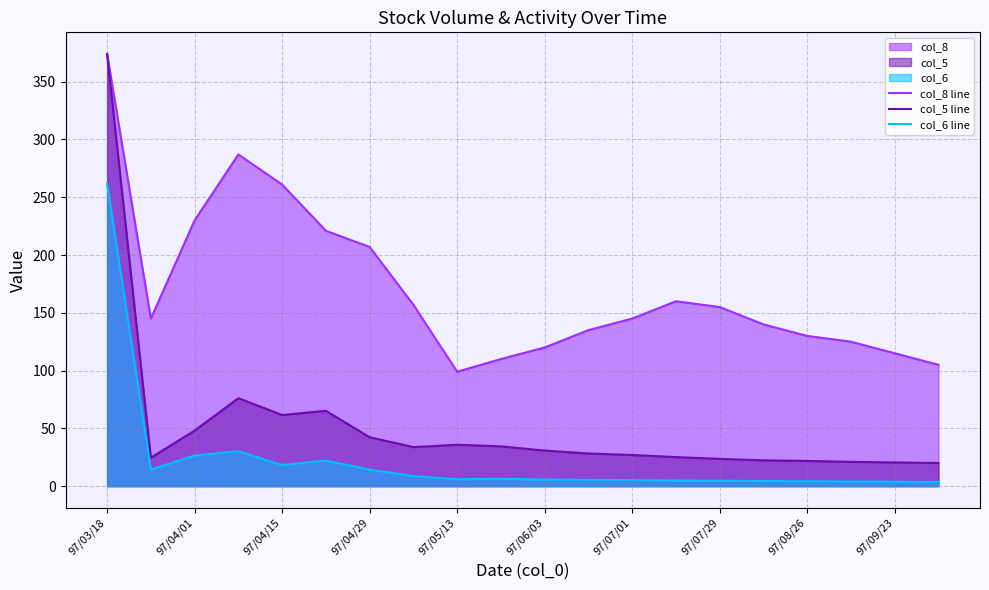

Which series has the largest total across all categories?

col_8 line